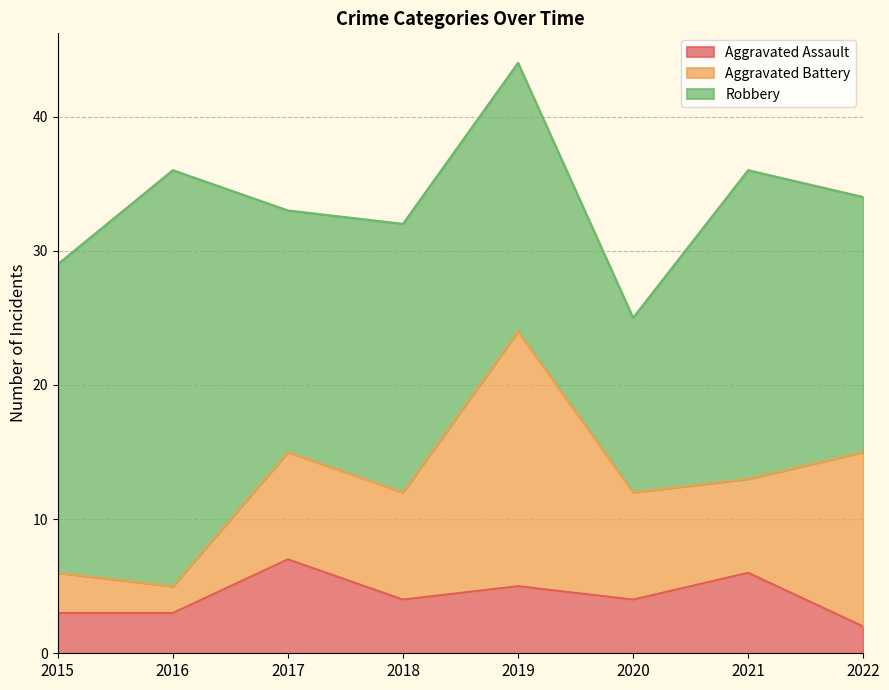

How many interior local valleys does the Robbery series have?

2